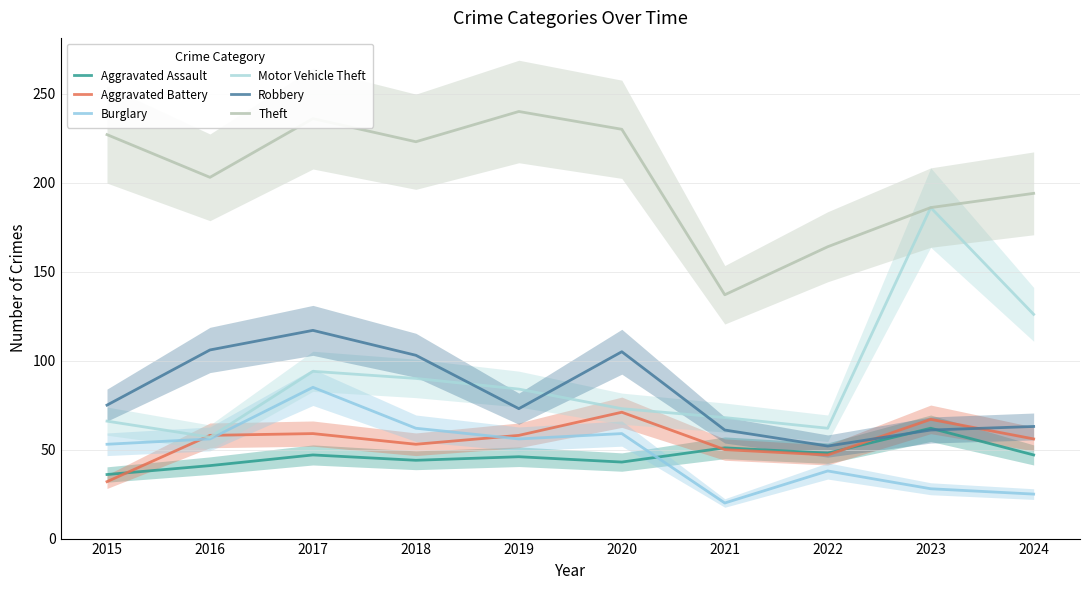

At which category does the chart reach its minimum across all series?

2021